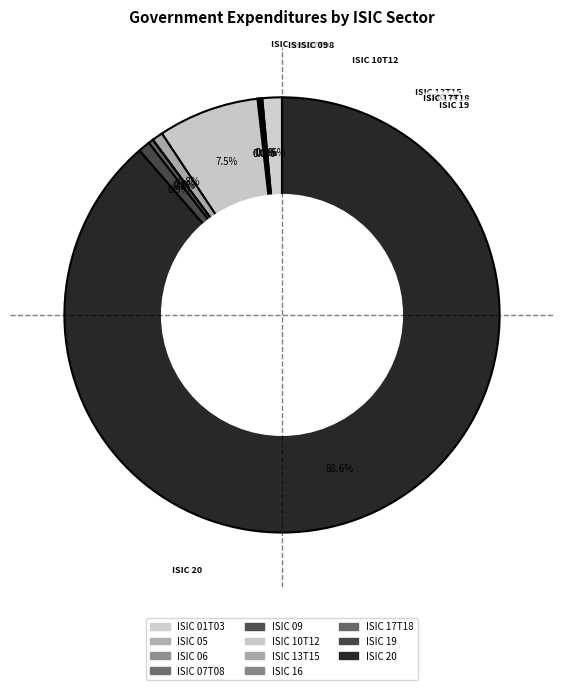

What is the change in value from ISIC 10T12 to ISIC 19?

-313562224.7